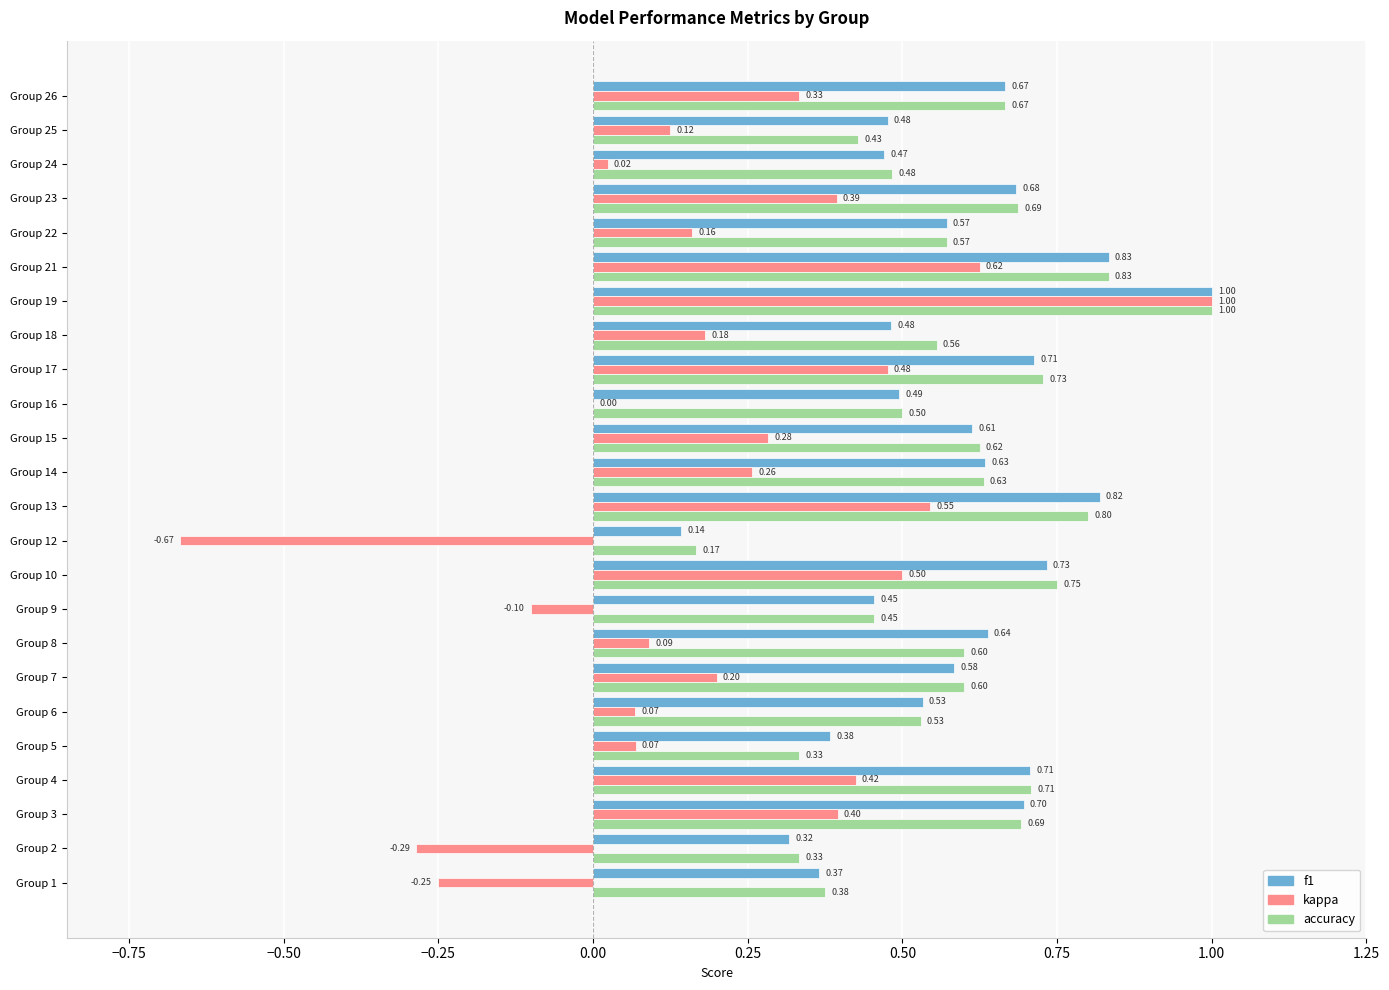

Which series changed the most between Group 14 and Group 19?

kappa